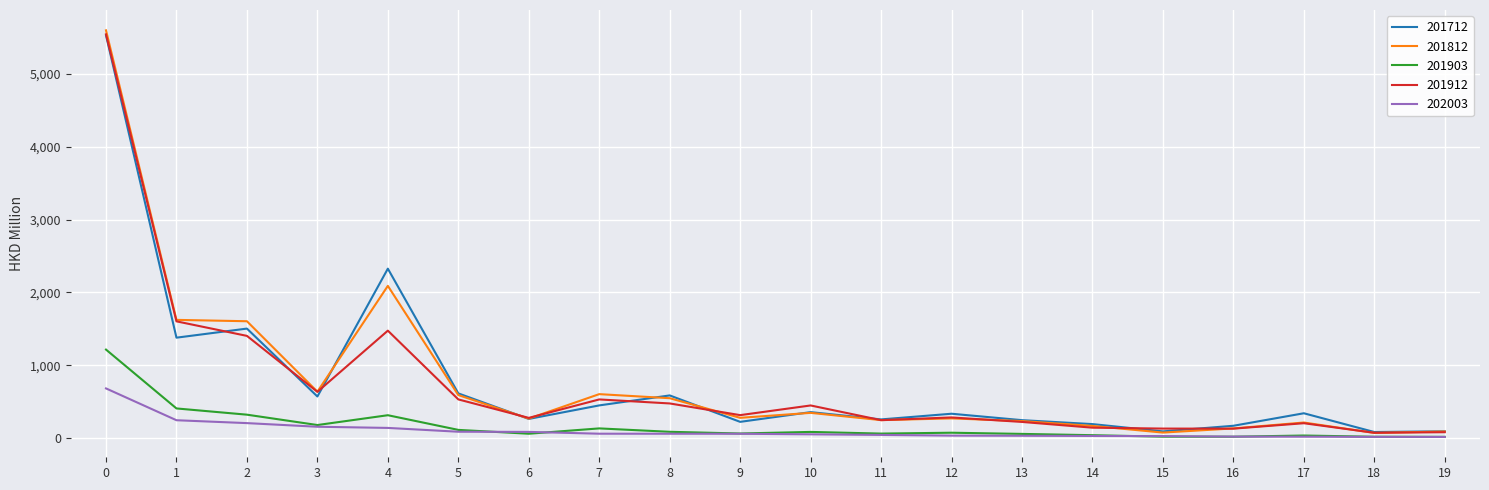

At how many categories does at least one series exceed 1061?

4